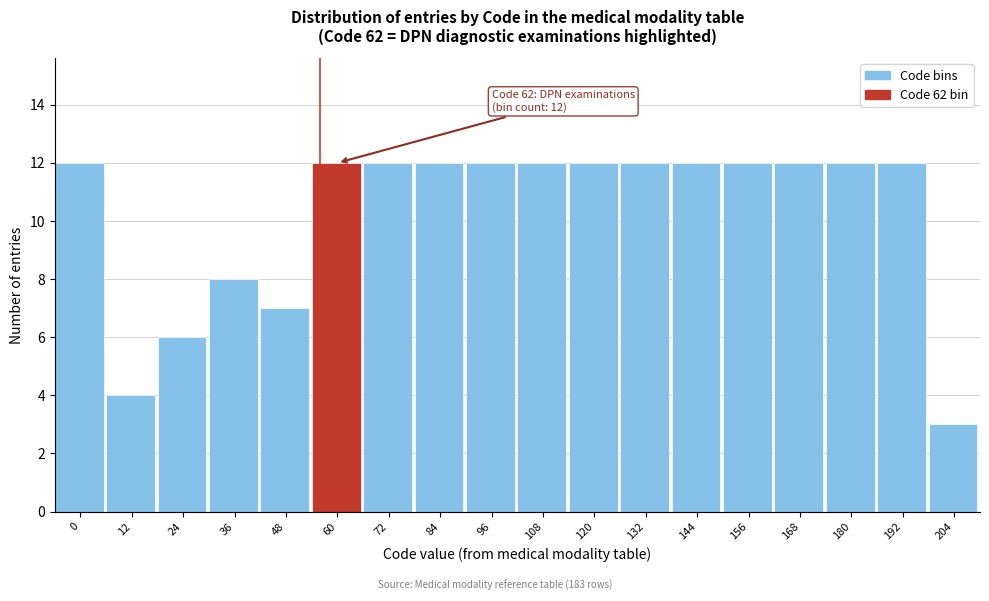

Reading left to right, what are all the values shown in this chart?

12	4	6	8	7	12	12	12	12	12	12	12	12	12	12	12	12	3